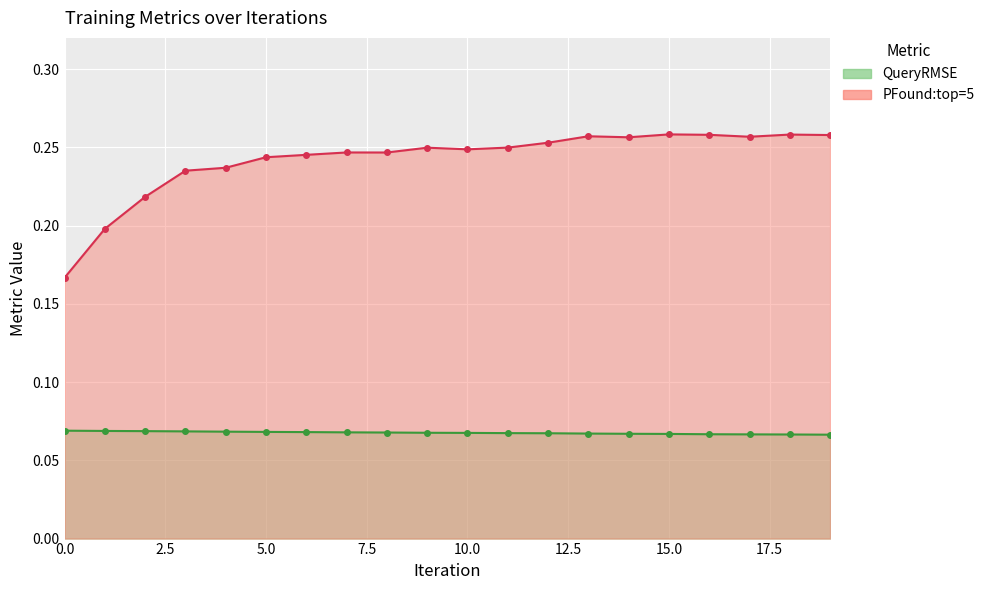

What are all the series names shown in the legend?

QueryRMSE, PFound:top=5